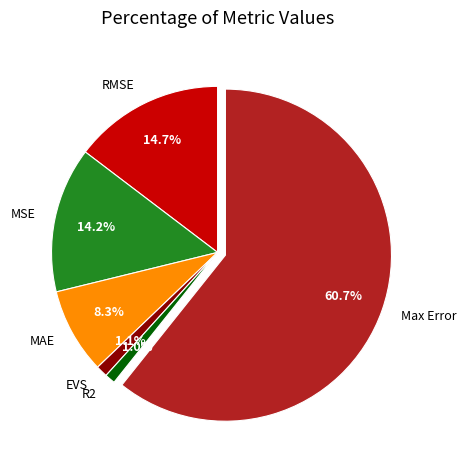

To the nearest percent, what is the combined percentage of EVS and Max Error?

62%